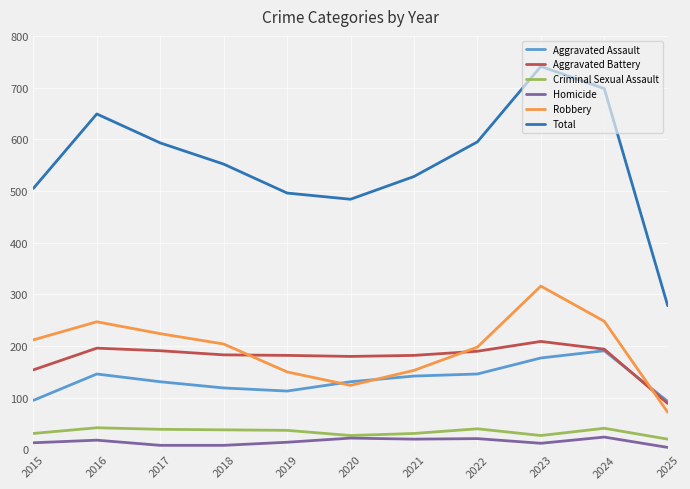

Between 2022 and 2025, which series saw the biggest shift?

Total